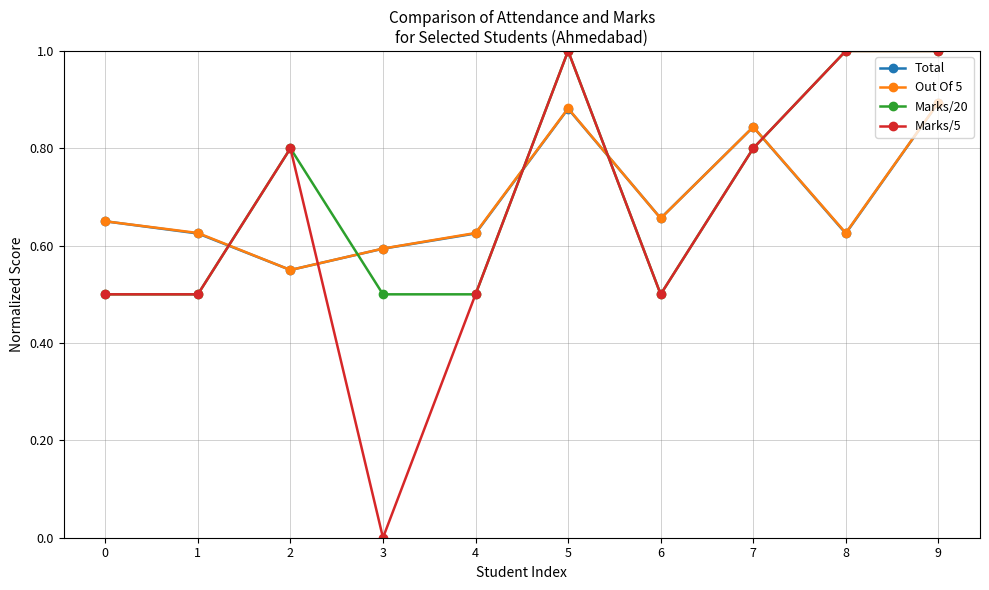

True or false: Total and Marks/20 cross at least once.

True